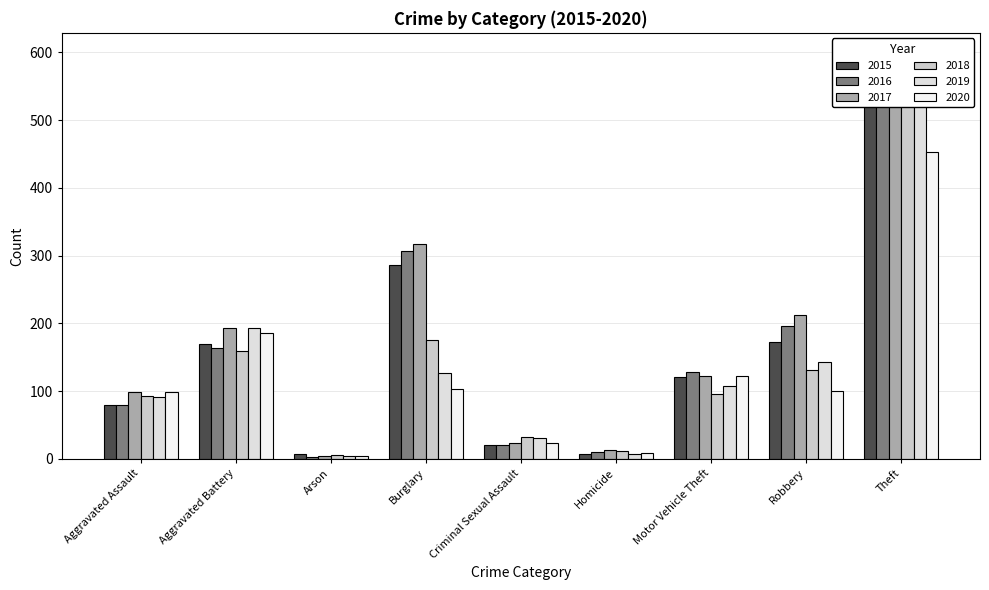

Which series has the largest total across all categories?

2017